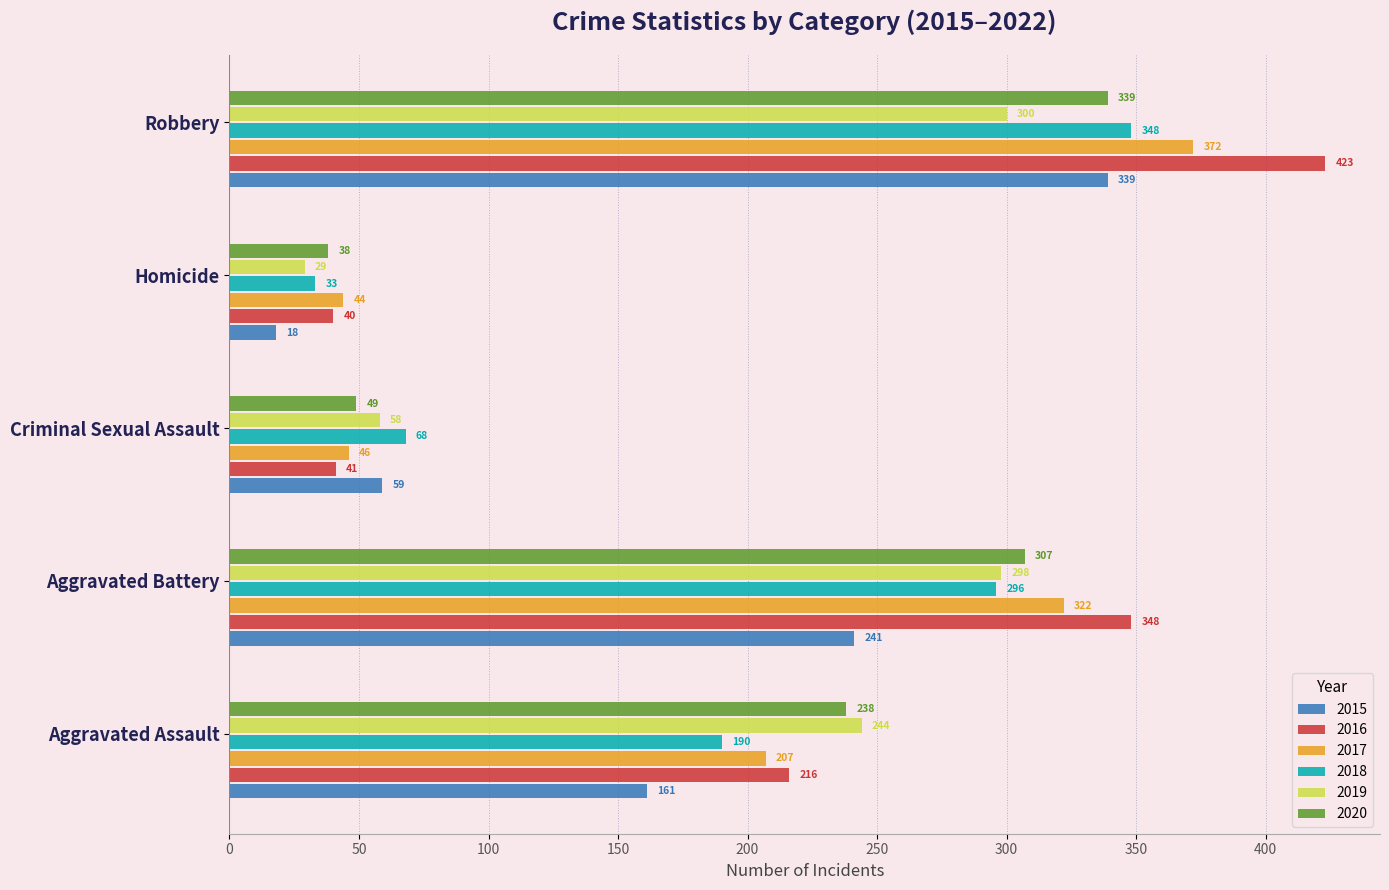

At which category does the chart reach its minimum across all series?

Homicide